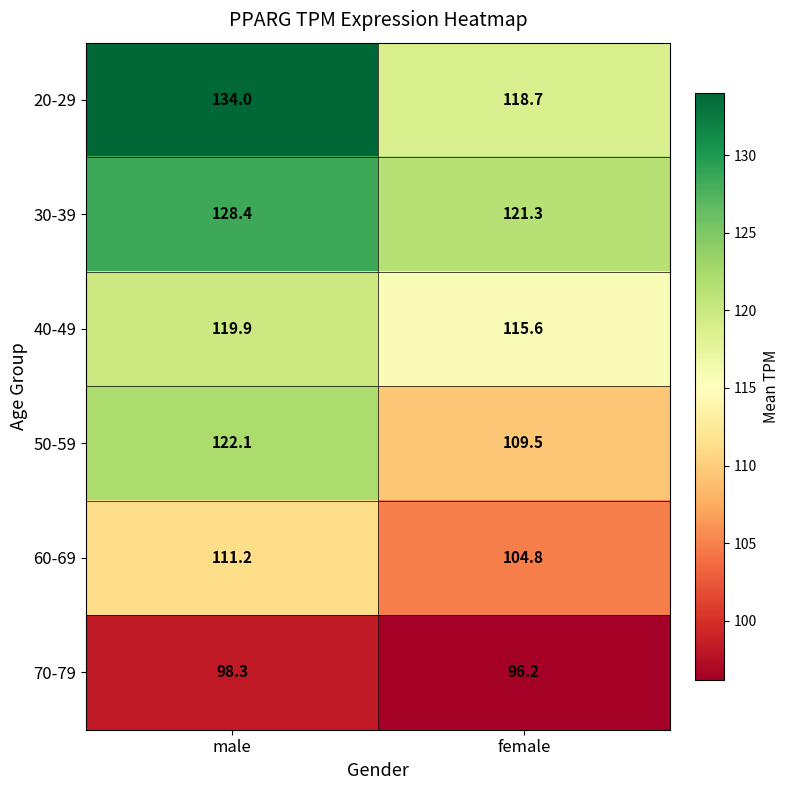

Which series has the largest total across all categories?

20-29